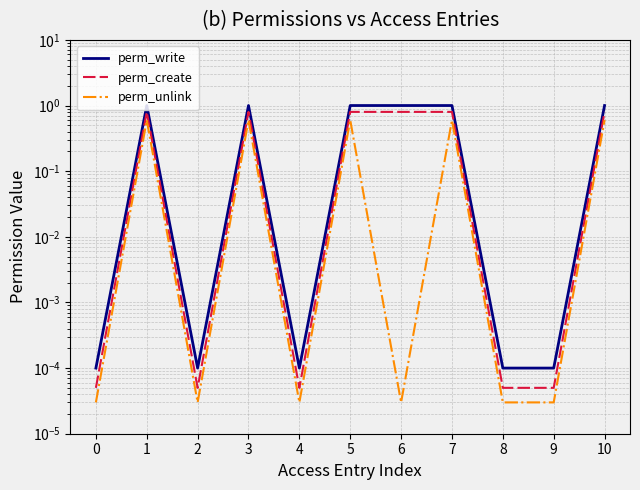

At which category does perm_write reach its first local peak?

1